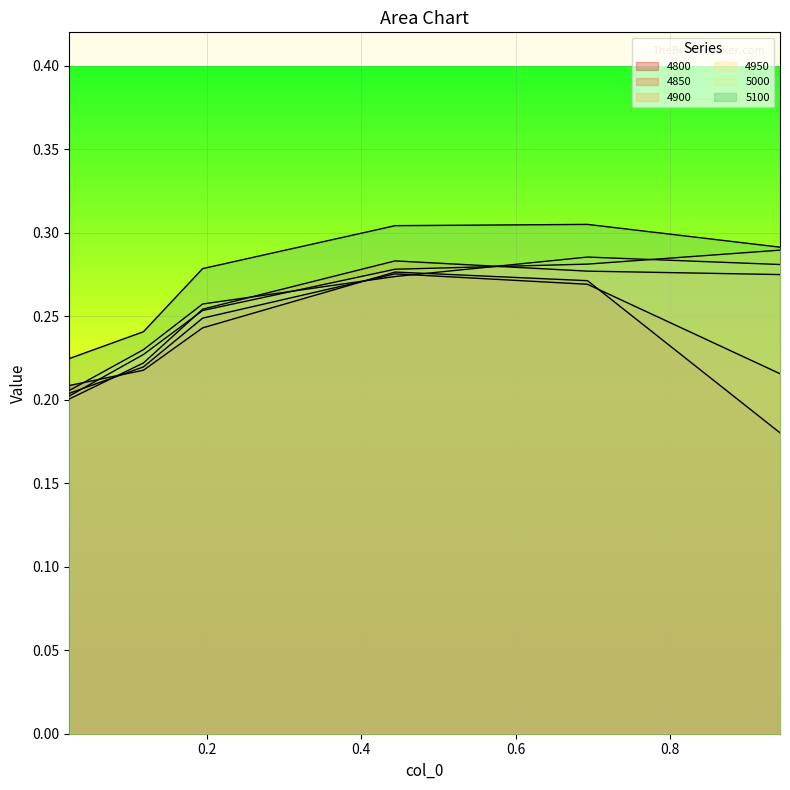

What is the maximum value for 4850?

0.3